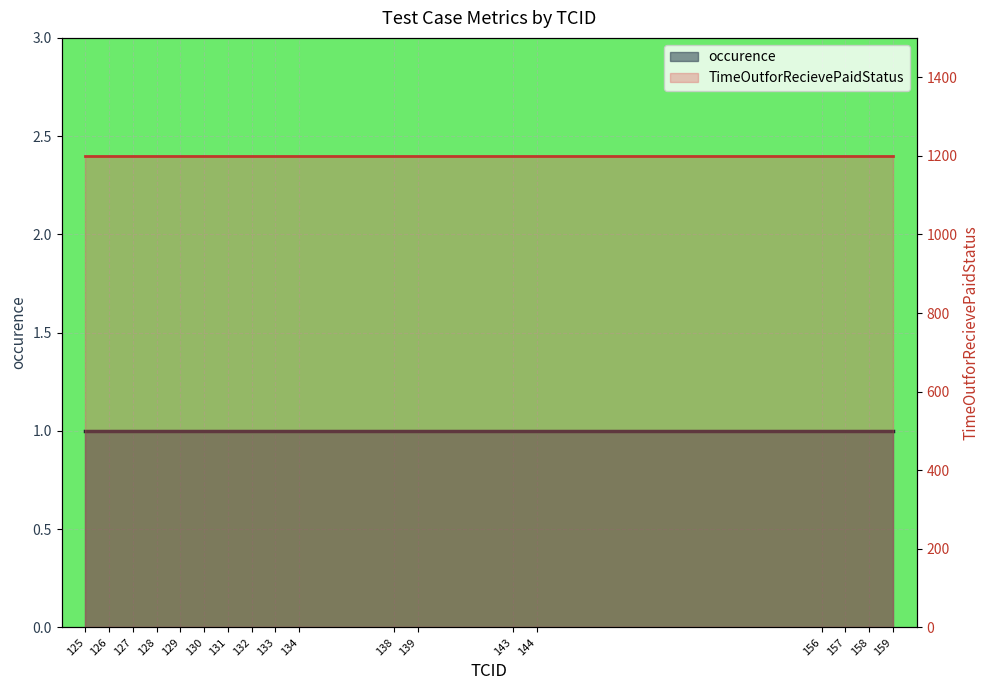

Is it true that occurence equals 1 at 125?

True